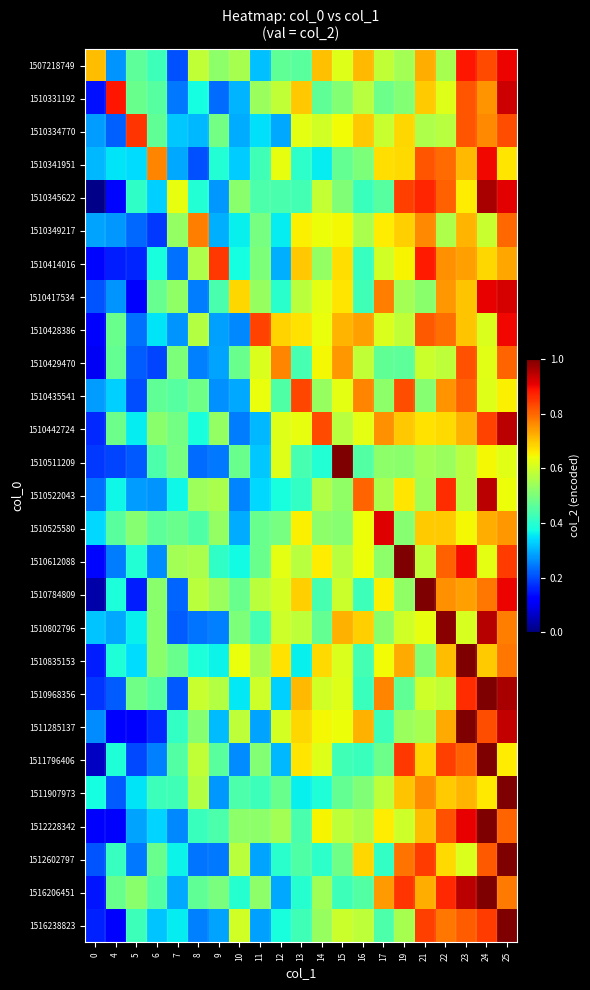

Which series changed the most between 6 and 8?

1510349217